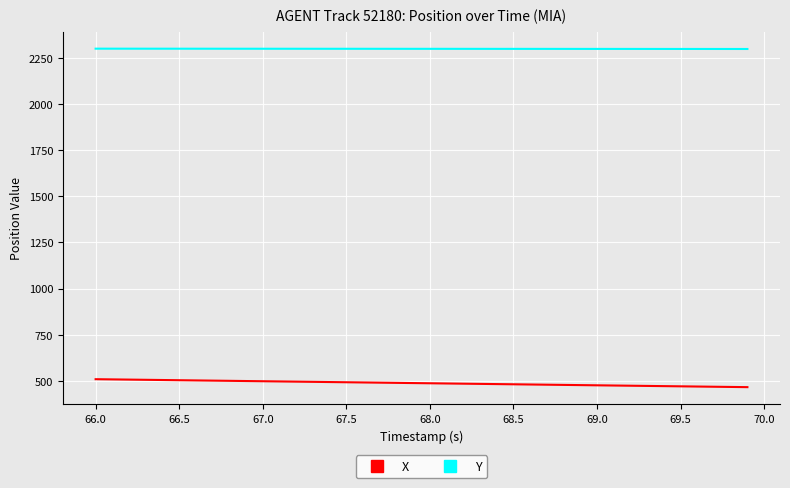

What is the difference between the maximum and minimum values in the X series?

43.1